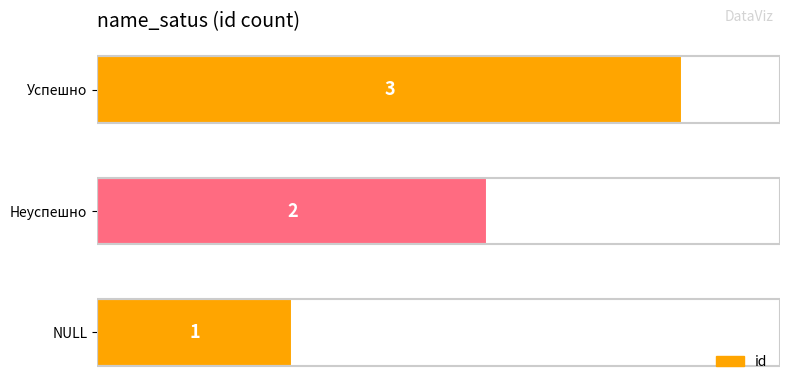

What is the sum of all values?

6